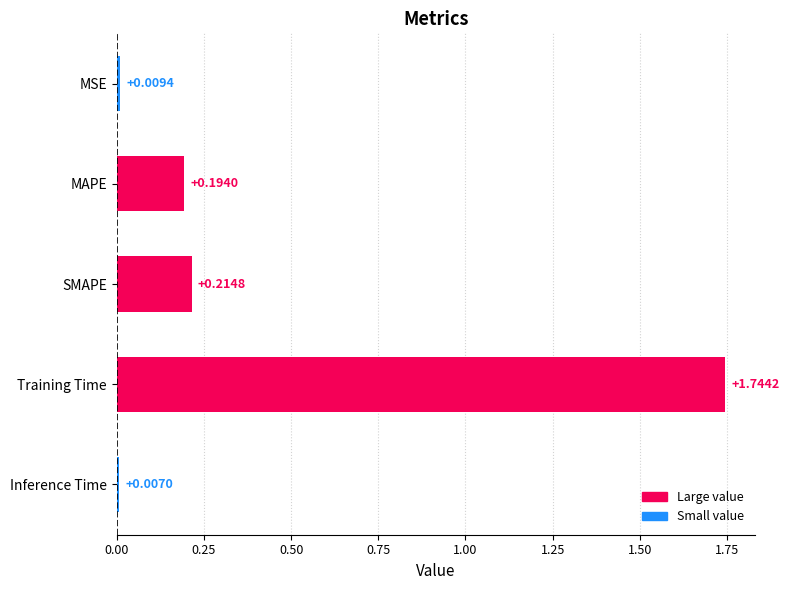

Which label corresponds to the smallest value in the chart?

Inference Time